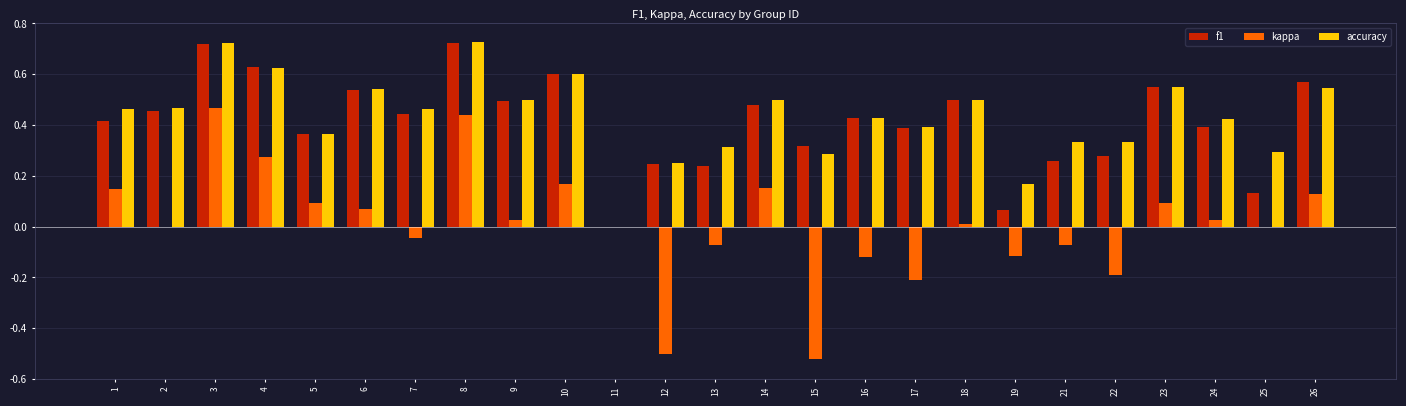

True or false: accuracy has a value of 0.5 at 18.

True